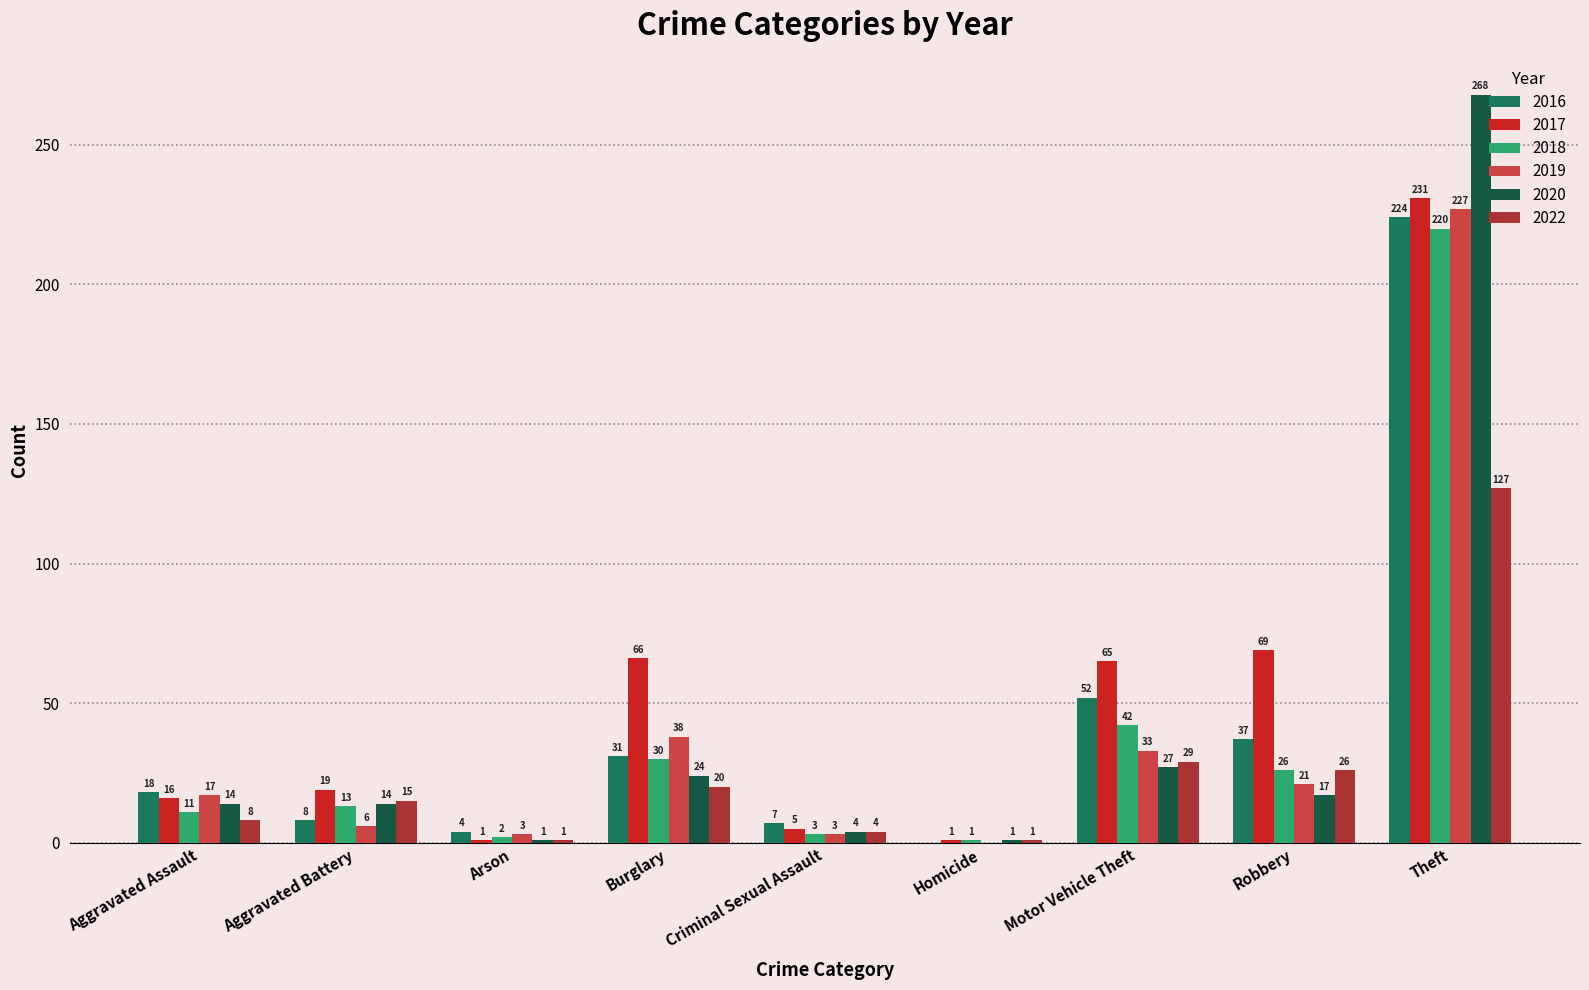

What is the sum of all 2017 values?

473